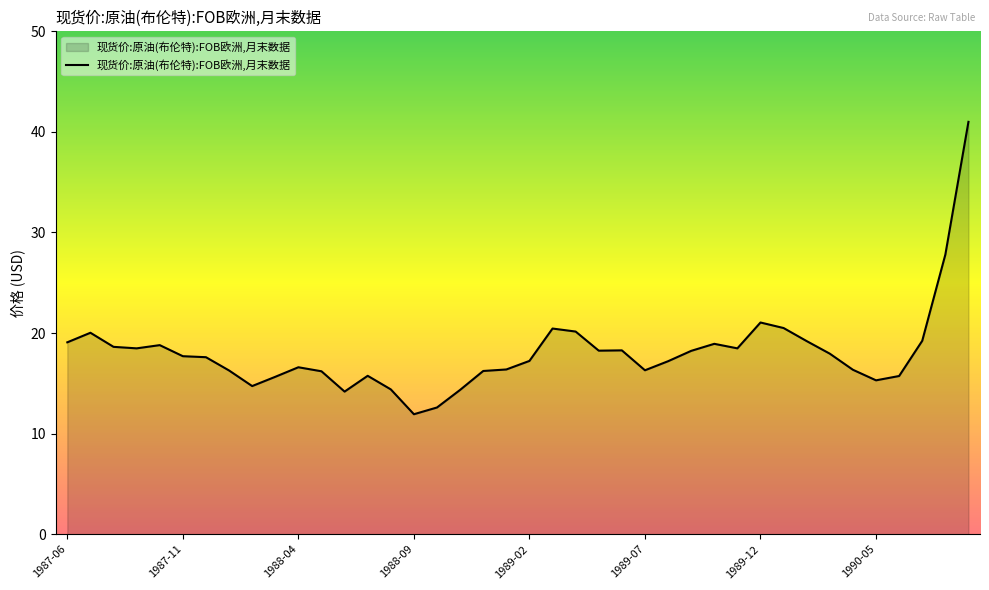

What is the minimum value shown in the chart?

11.9